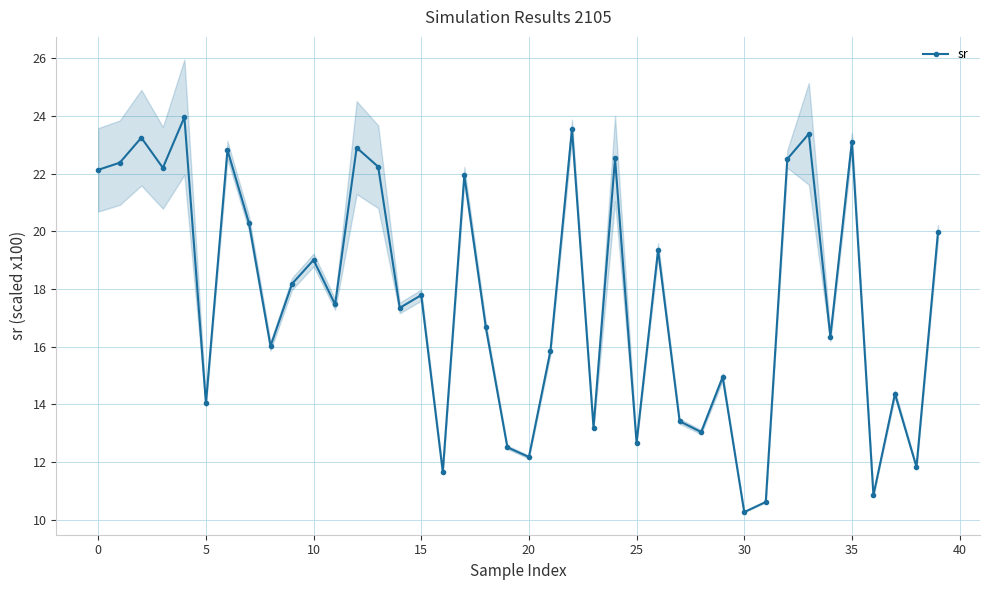

True or false: sr has more than 1 points higher than both neighbors.

True